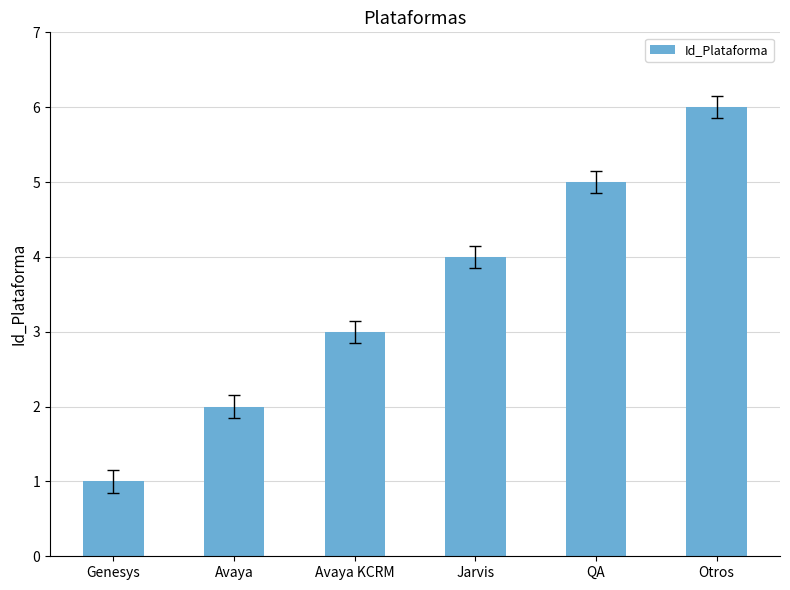

What is the label of the 6th bar from the right?

Genesys